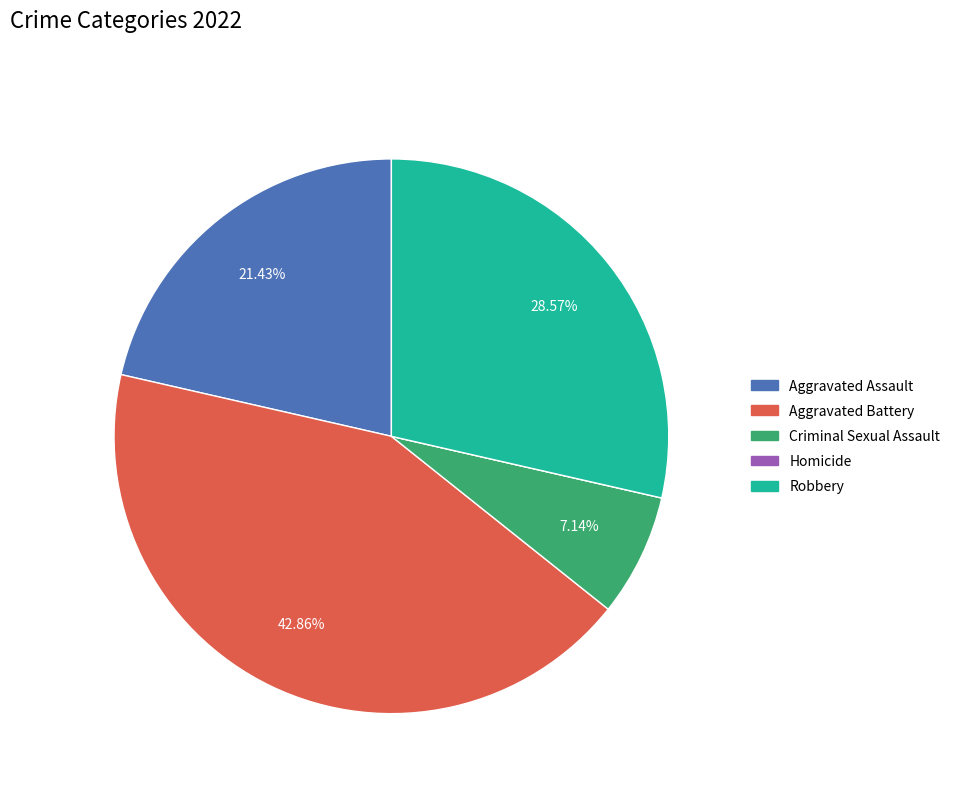

To the nearest percent, what percentage of the pie is Aggravated Battery?

43%